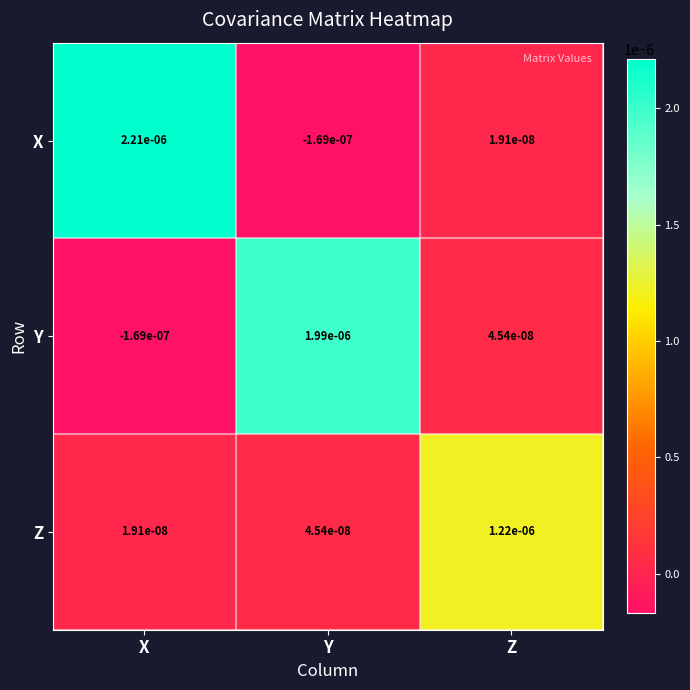

Which series changed the most between Y and Z?

Y